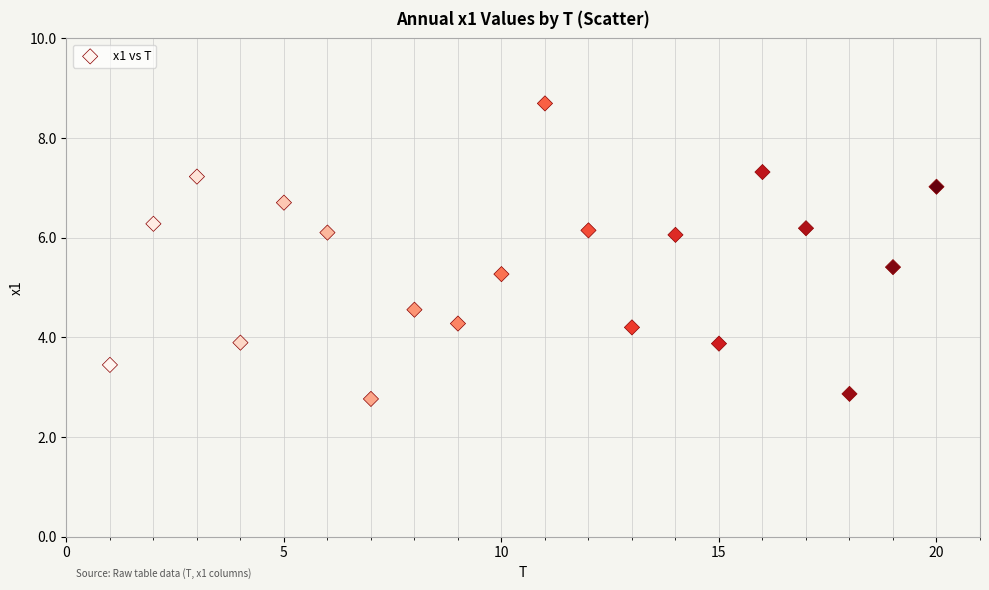

What Y value in the scatter plot is closest to 5?

5.3